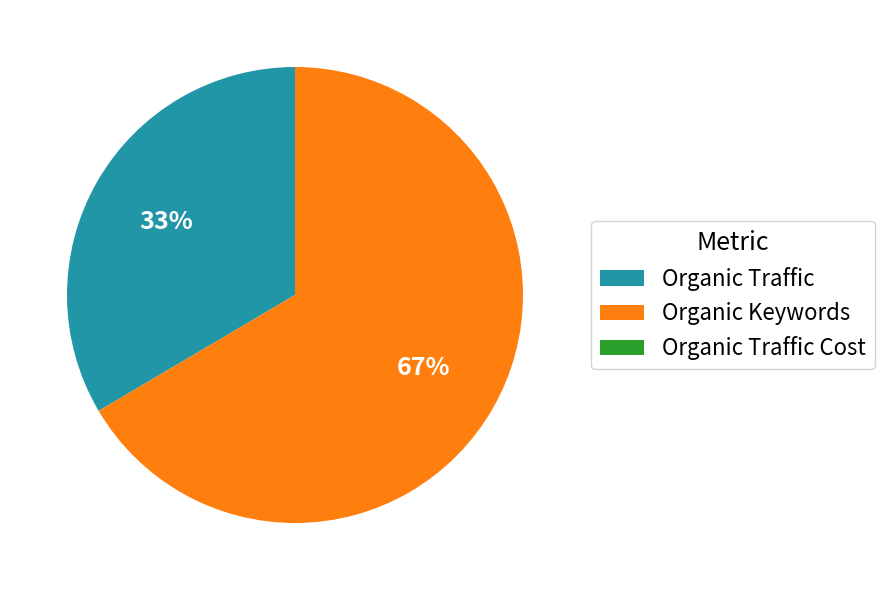

Is there any slice that represents more than half of the pie?

Yes